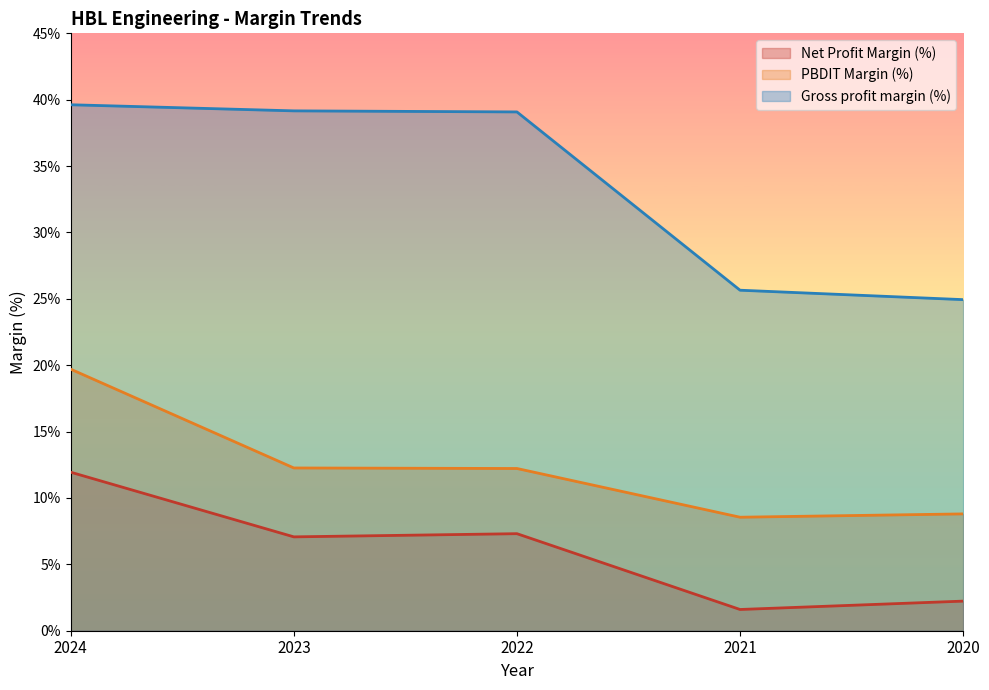

How many series are shown in this chart?

3